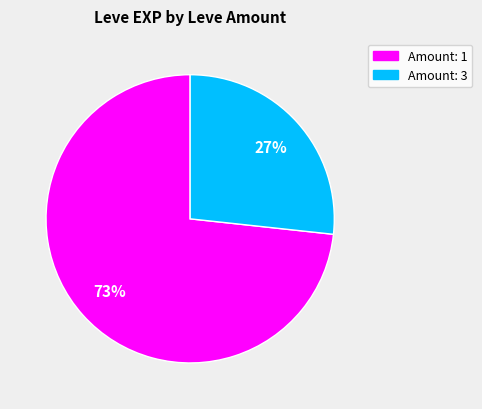

Does any single category account for the majority?

Yes